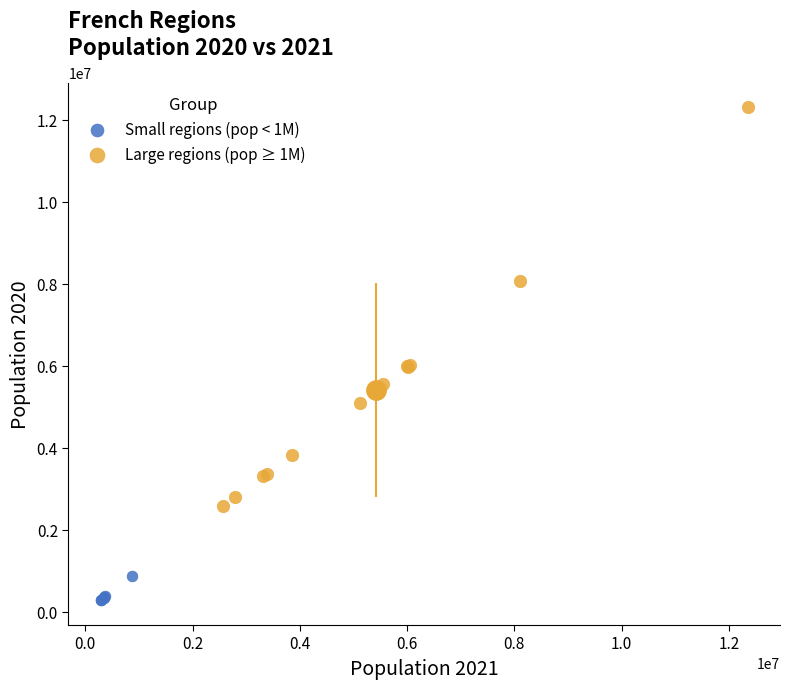

Which series reaches the minimum Y coordinate?

Small regions (pop < 1M)